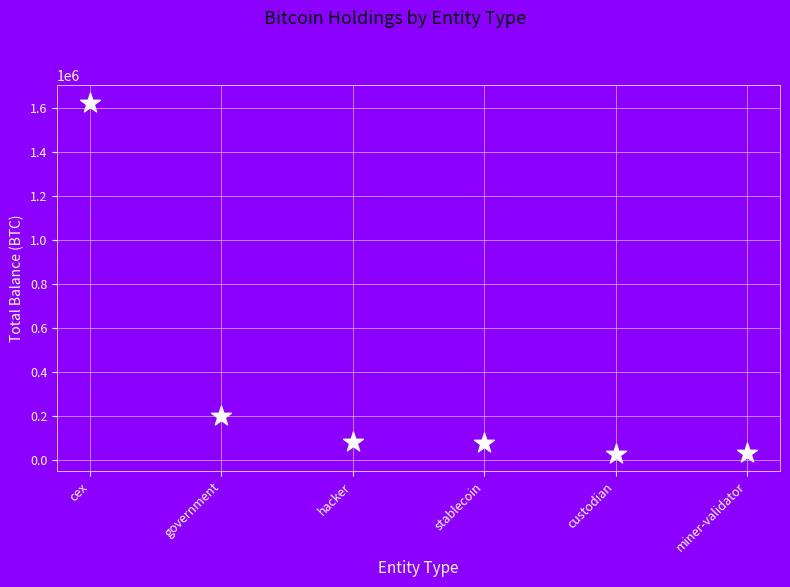

What Y value in the scatter plot is closest to 824251?

199149